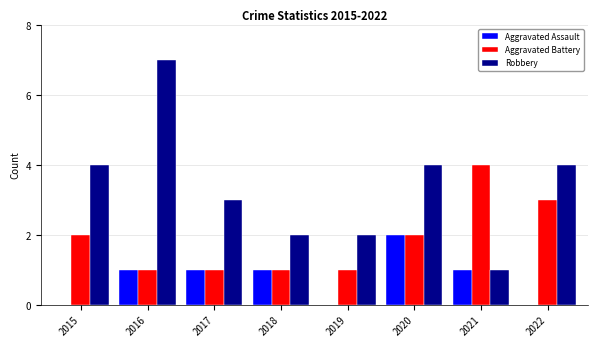

What is the sum of all Aggravated Battery values?

15